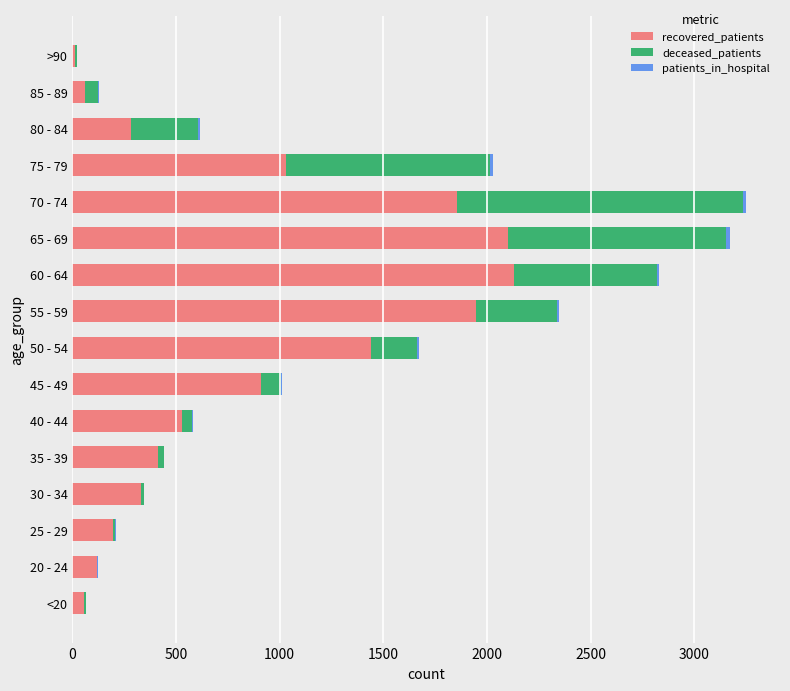

What is the sum of all recovered_patients values?

13414